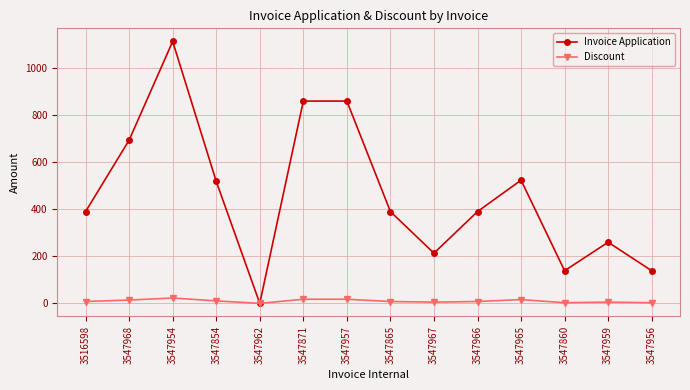

Rank the series at 3547954 from lowest to highest value.

Discount, Invoice Application